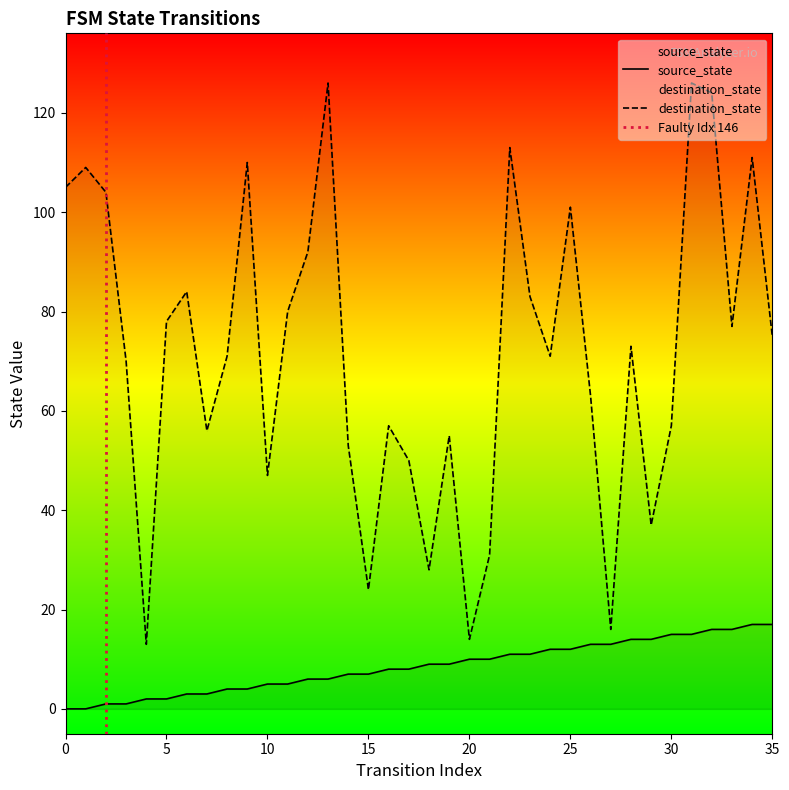

Reading right to left, list all the values displayed in this chart.

source_state: 35=17	34=17	33=16	32=16	31=15	30=15	29=14	28=14	27=13	26=13	25=12	24=12	23=11	22=11	21=10	20=10	19=9	18=9	17=8	16=8	15=7	14=7	13=6	12=6	11=5	10=5	9=4	8=4	7=3	6=3	5=2	4=2	3=1	2=1	1=0	0=0
destination_state: 35=75	34=111	33=77	32=124	31=126	30=57	29=37	28=73	27=16	26=63	25=101	24=71	23=83	22=113	21=31	20=14	19=55	18=28	17=50	16=57	15=24	14=53	13=126	12=92	11=80	10=47	9=110	8=71	7=56	6=84	5=78	4=13	3=70	2=104	1=109	0=105